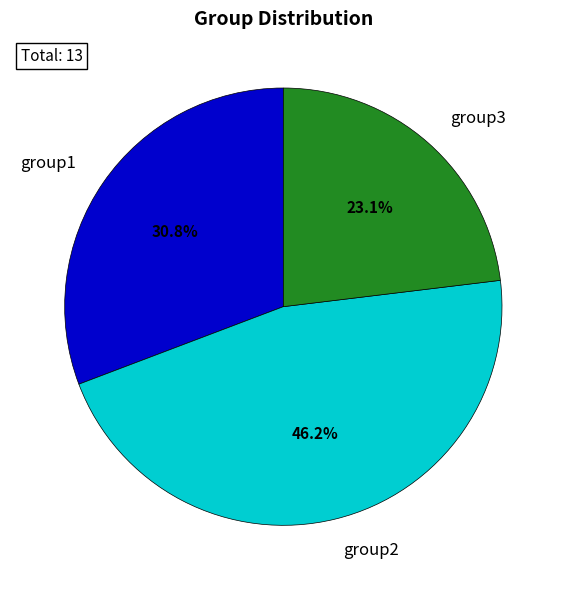

To the nearest percent, what is the difference between the largest and smallest slice percentages?

23%